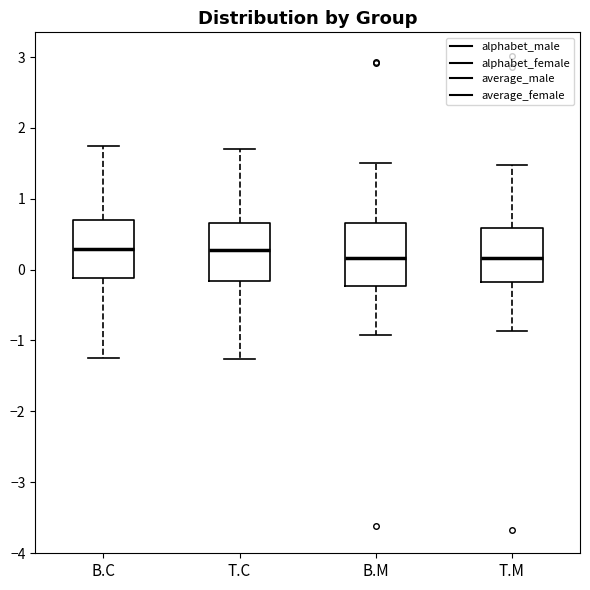

Reading left to right, read every box against the y-axis: the position of its median line, the range the box covers, and the ends of its whiskers. The values are not printed on the chart, so give them approximately, as read against the axis.

B.C: median 0.3, box -0.1 to 0.7, whiskers -1.3 to 1.7
T.C: median 0.3, box -0.2 to 0.7, whiskers -1.3 to 1.7
B.M: median 0.2, box -0.2 to 0.7, whiskers -0.9 to 1.5
T.M: median 0.2, box -0.2 to 0.6, whiskers -0.9 to 1.5